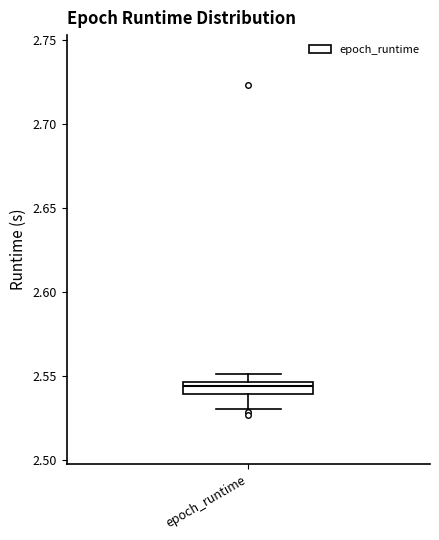

Where is the lower edge of the box for epoch_runtime on the y-axis? The values are not printed on the chart, so give them approximately, as read against the axis.

2.540